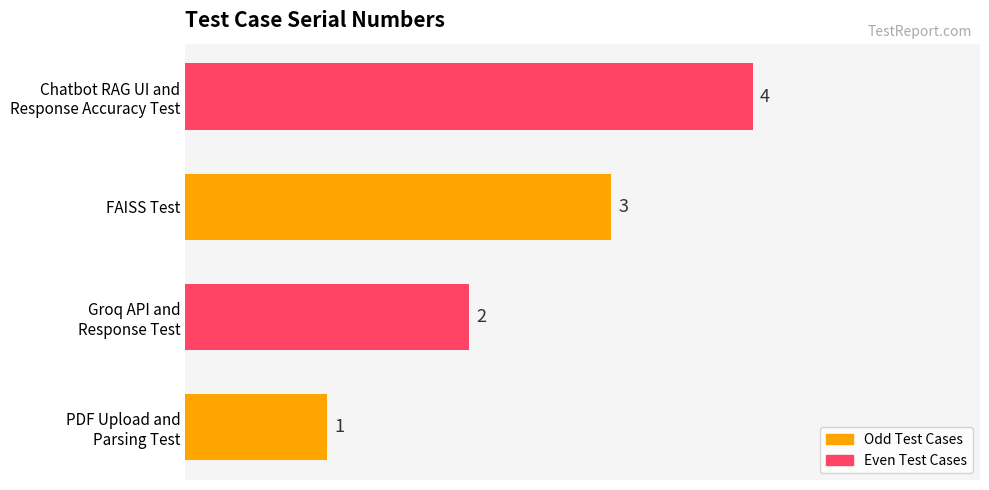

What is the greatest value displayed?

4